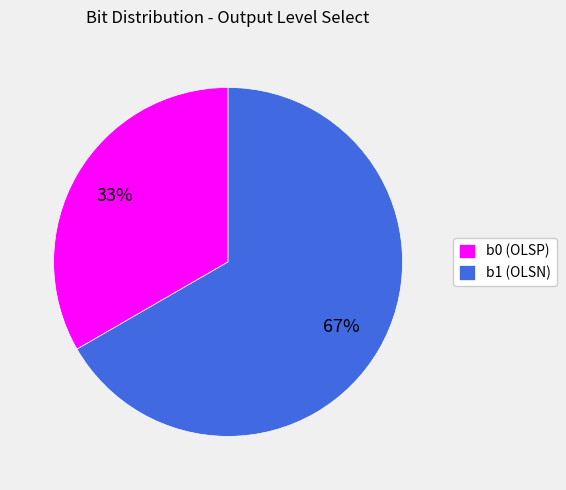

Is the sum of b1 (OLSN) and b0 (OLSP) greater than half?

Yes